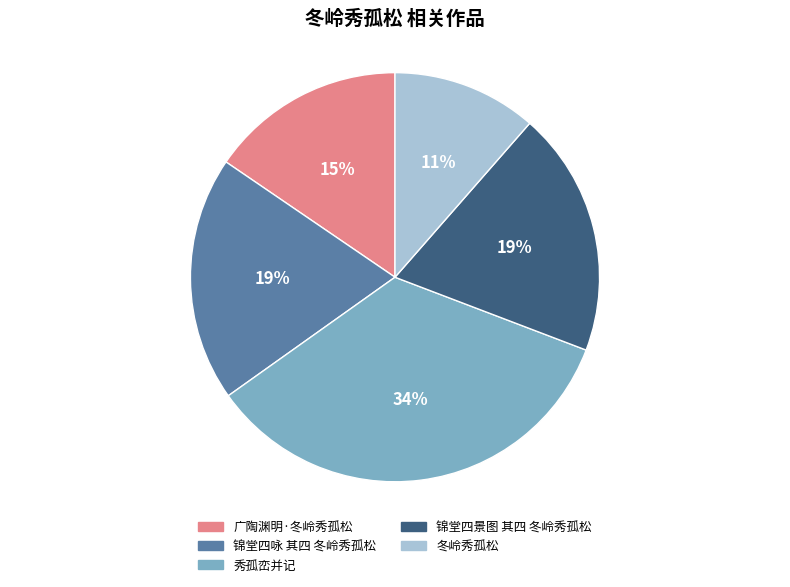

To the nearest percent, what is the combined percentage of 锦堂四咏 其四 冬岭秀孤松 and 冬岭秀孤松?

31%